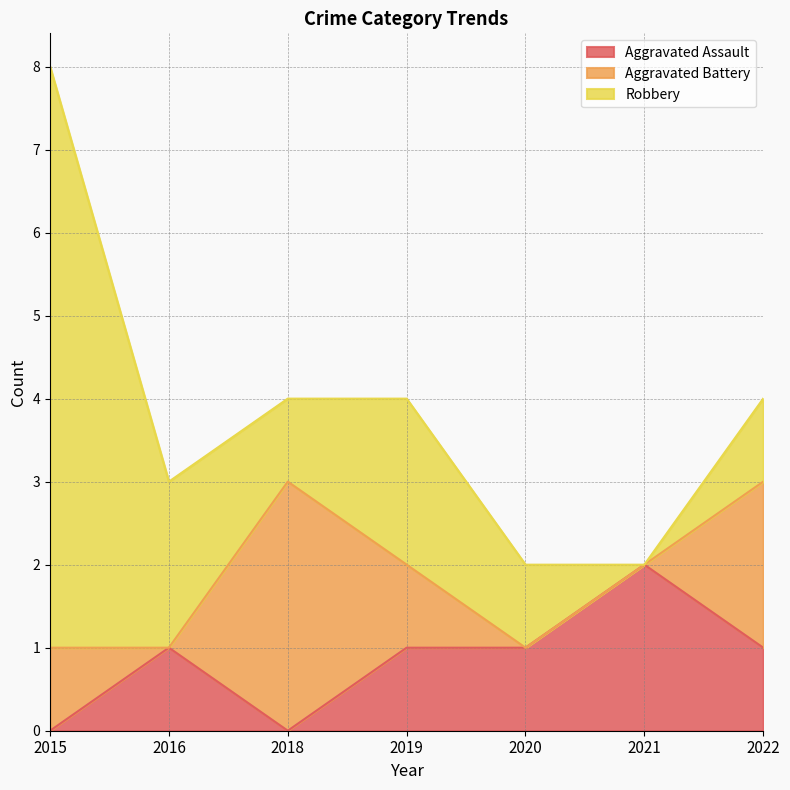

Reading right to left, what are all the values shown in this chart?

Aggravated Assault: 1	2	1	1	0	1	0
Aggravated Battery: 2	0	0	1	3	0	1
Robbery: 1	0	1	2	1	2	7